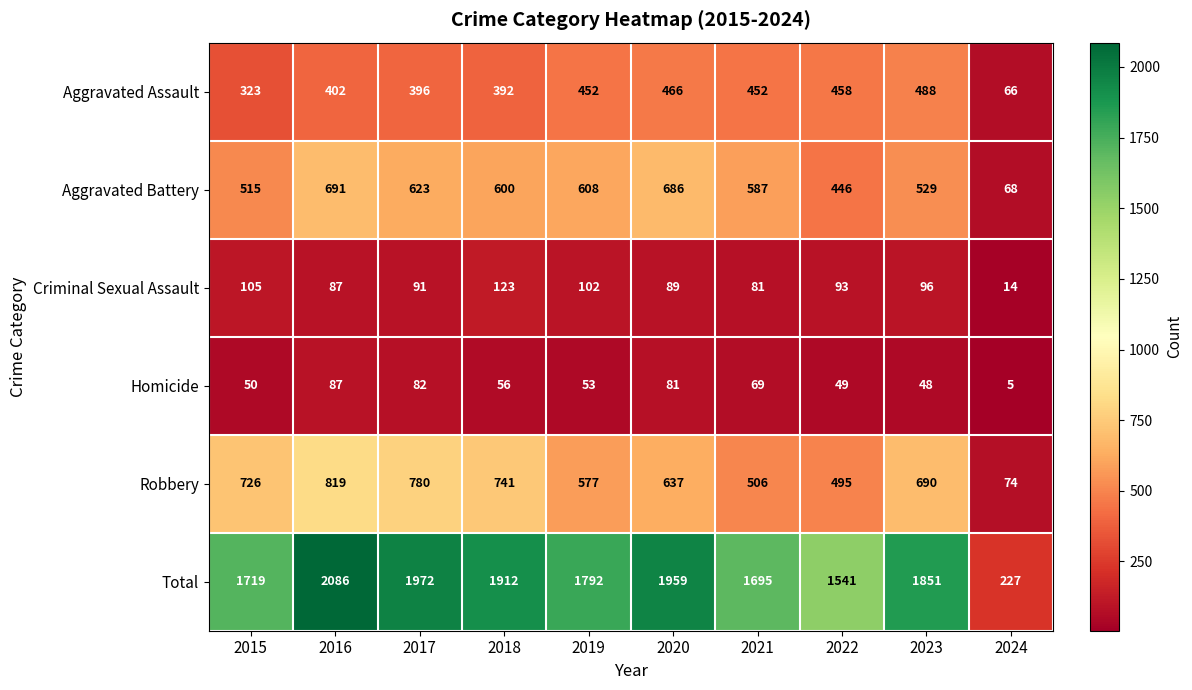

Is it true that Total equals 1959 at 2020?

True